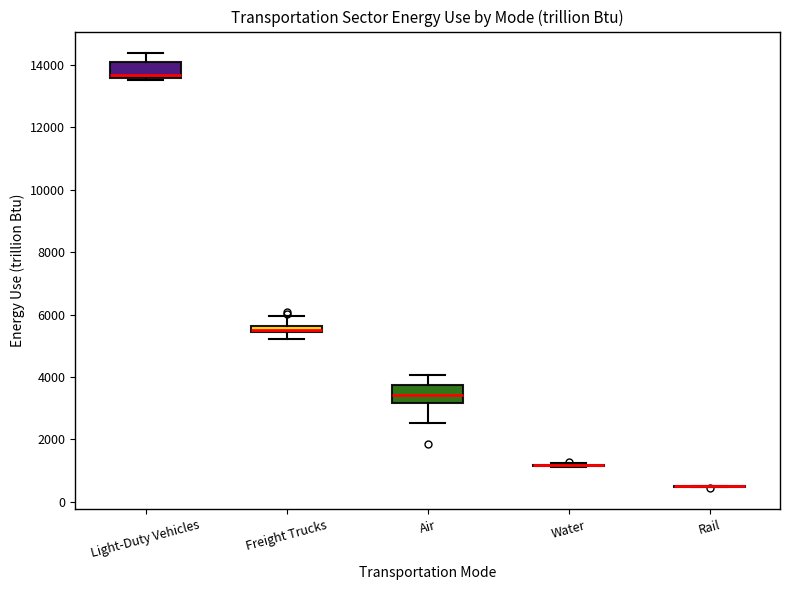

Where is the upper edge of the box for Freight Trucks on the y-axis? The values are not printed on the chart, so give them approximately, as read against the axis.

5600